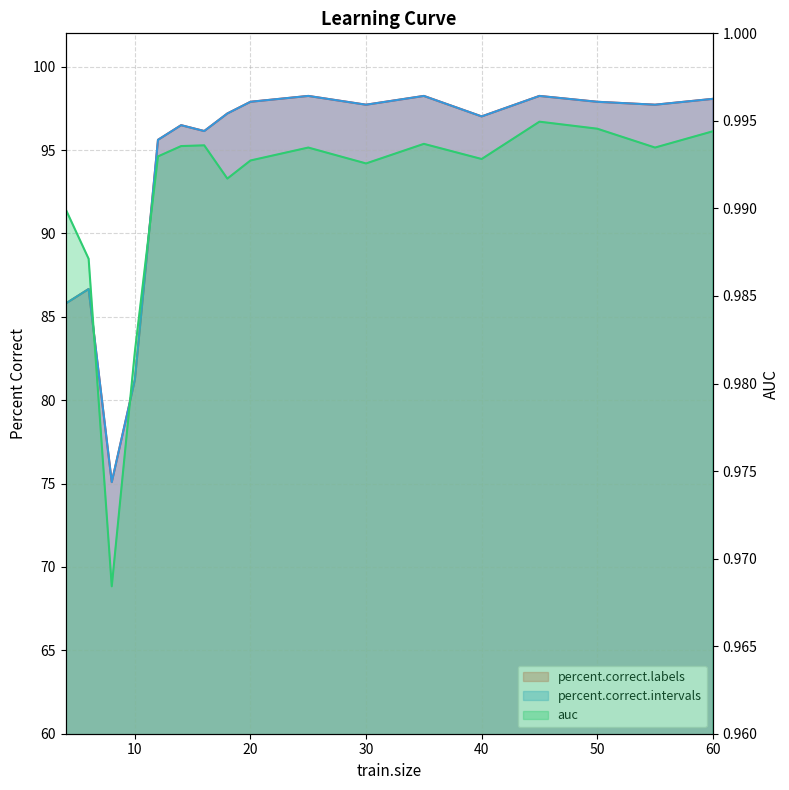

Is the value of auc at 18 greater than the value of percent.correct.labels at 45?

No